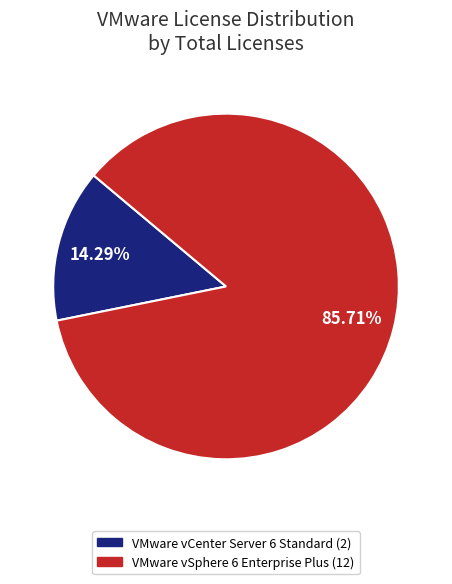

Do VMware vSphere 6 Enterprise Plus and VMware vCenter Server 6 Standard together represent more than half of the pie?

Yes